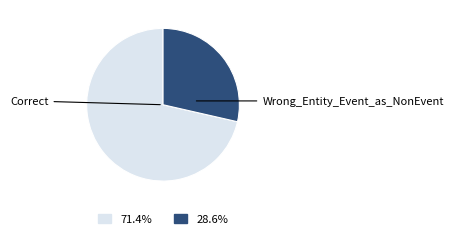

Approximately how many times larger is the value at Correct compared to Wrong_Entity_Event_as_NonEvent?

2.5